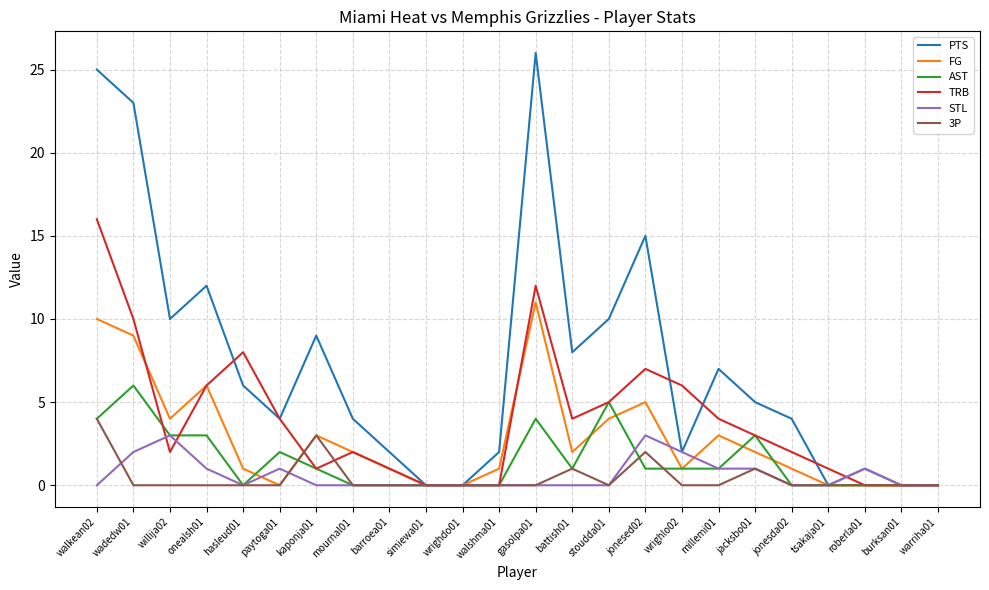

Does the chart display data point markers on the line(s)?

No